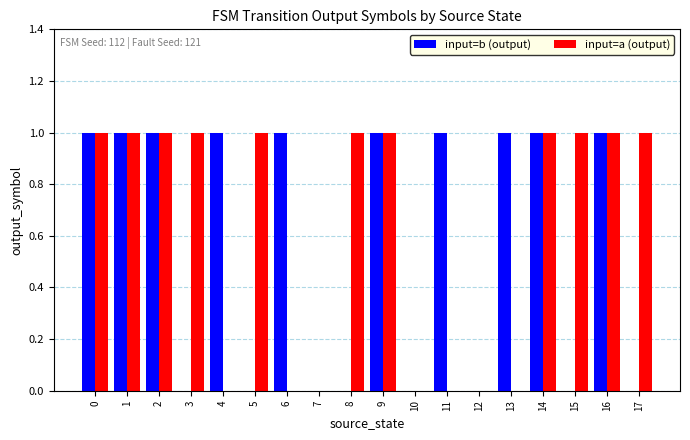

Between 9 and 17, which series saw the biggest shift?

input=b (output)